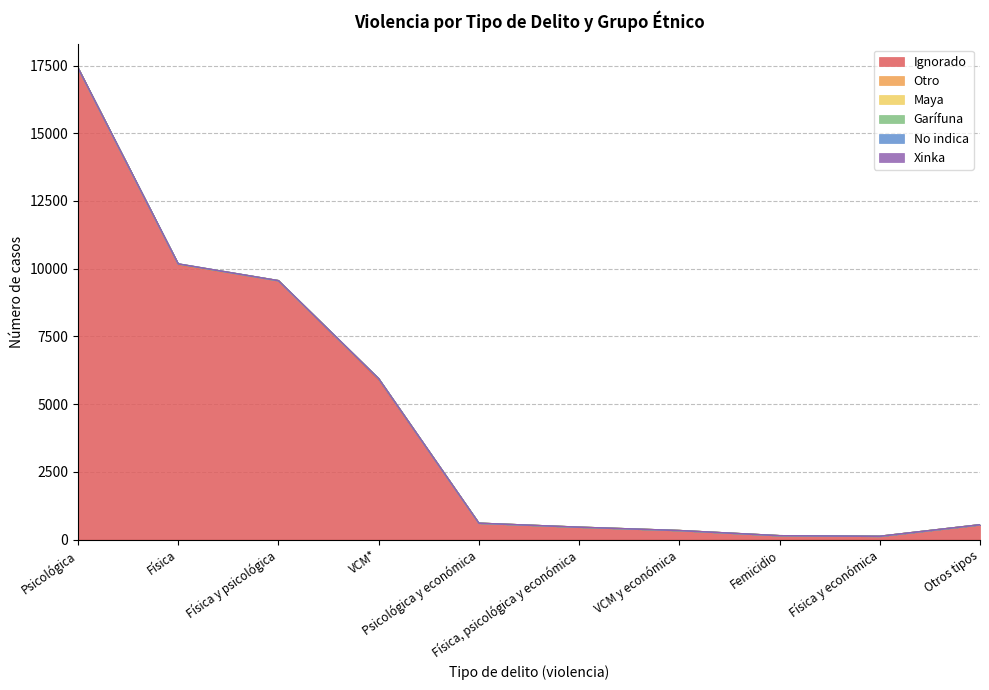

Rank the categories by Xinka value from lowest to highest.

Psicológica, Física, Física y psicológica, VCM*, Psicológica y económica, Física, psicológica y económica, VCM y económica, Femicidio, Física y económica, Otros tipos